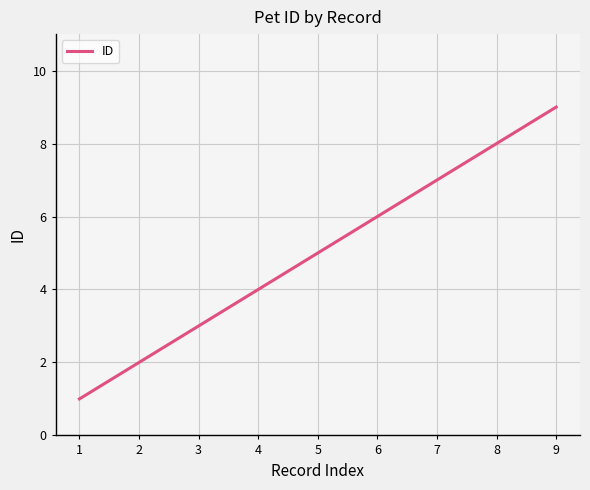

Reading right to left, extract all data points from this chart.

9	8	7	6	5	4	3	2	1